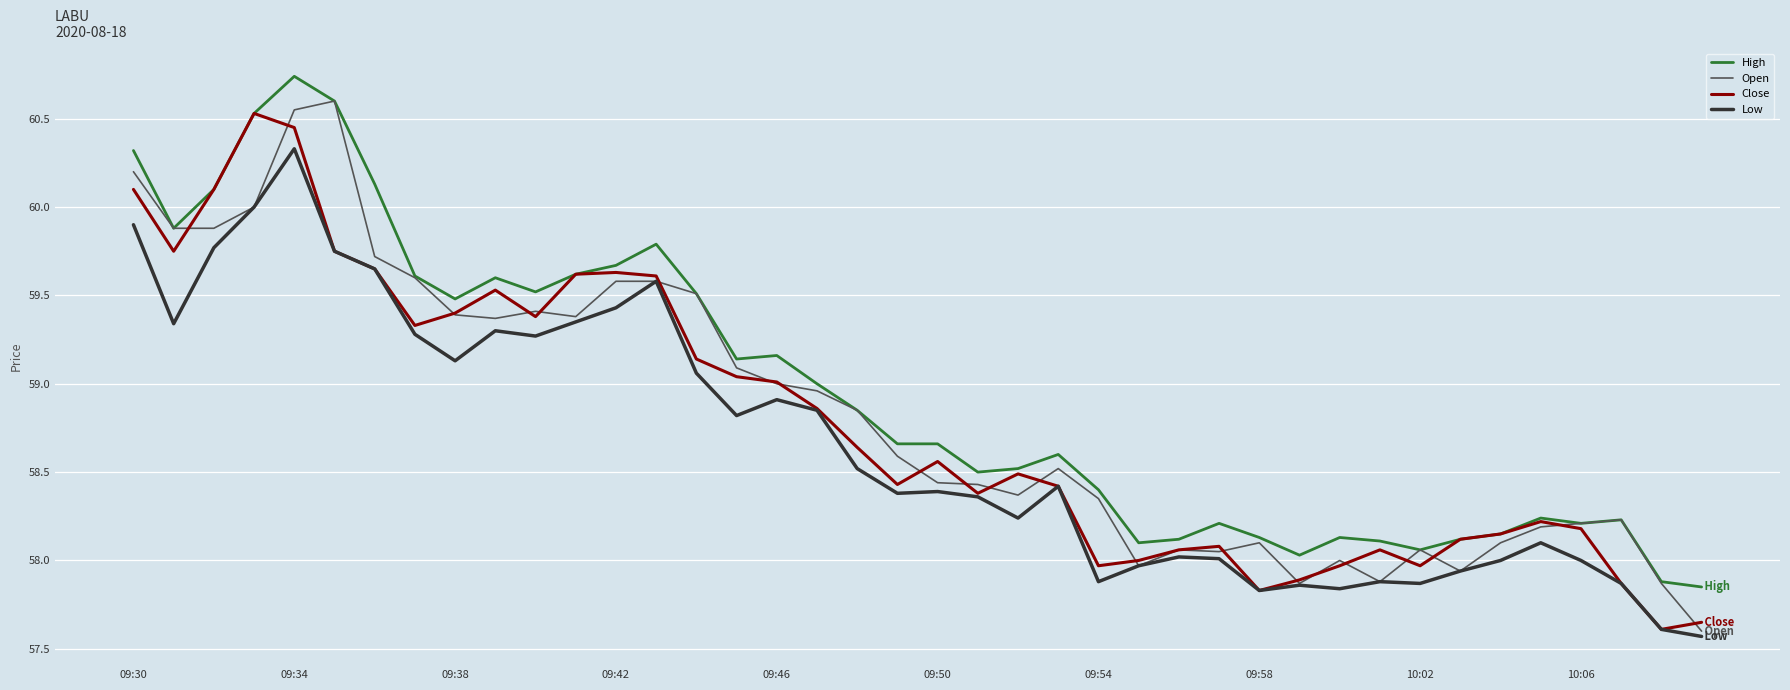

True or false: Low and High cross at least once.

False